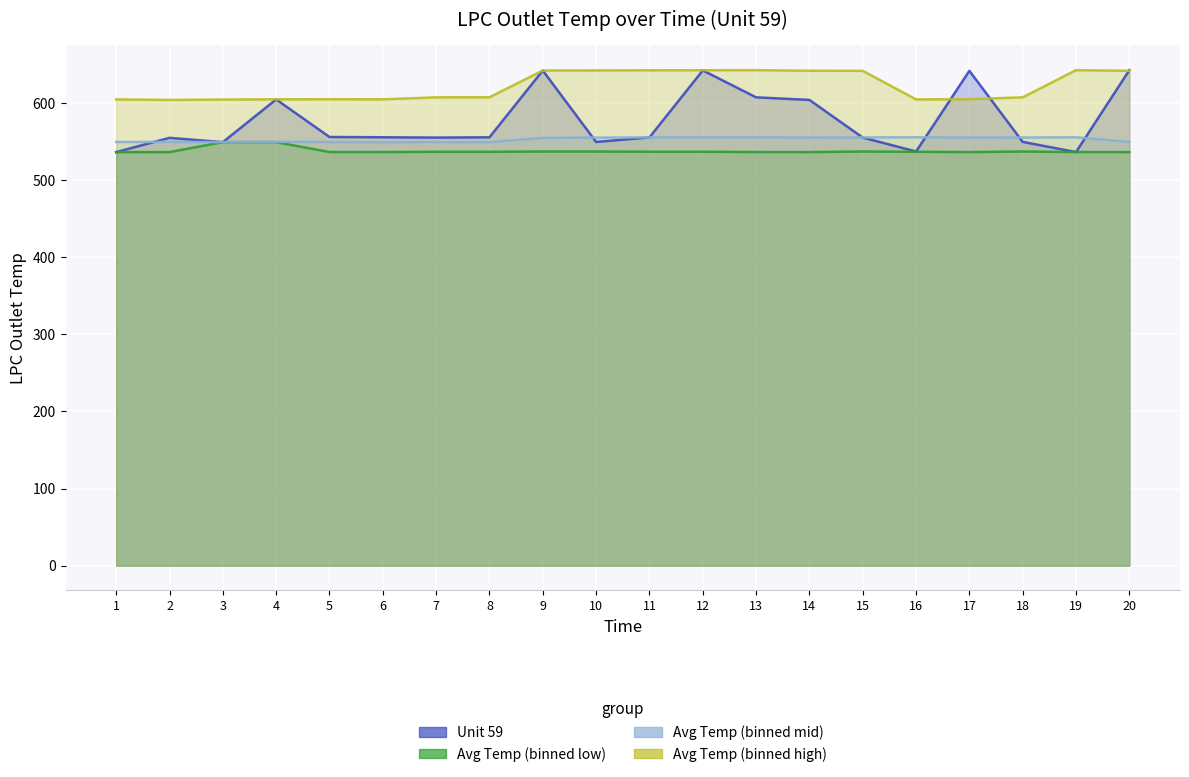

How many data points in Avg Temp (binned high) are less than 607?

8